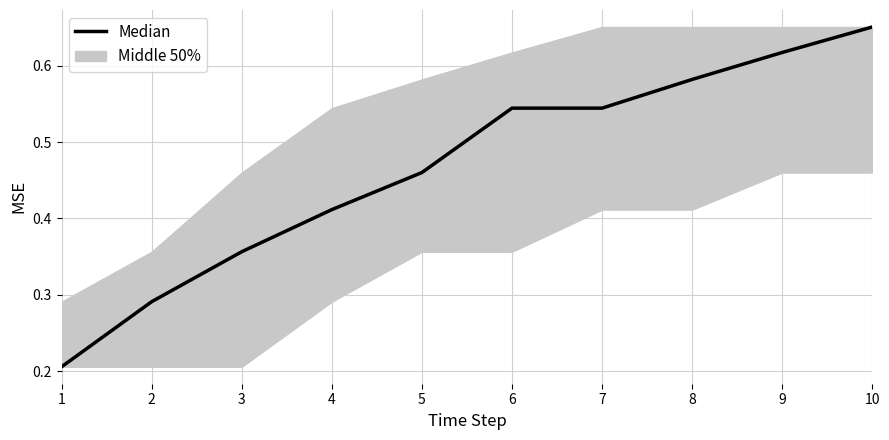

True or false: the data has more than 1 interior local peaks.

False